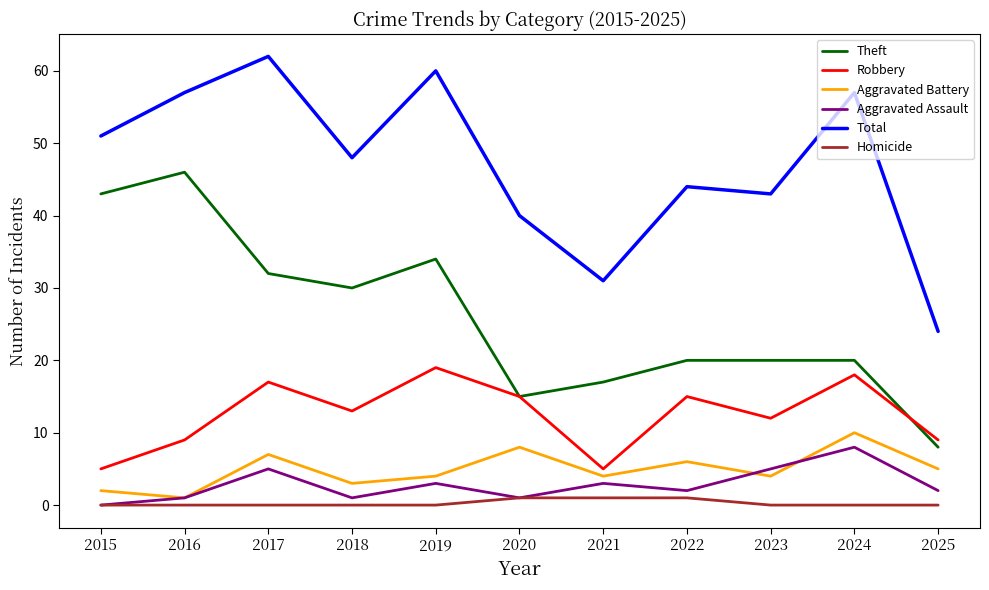

True or false: Total and Theft cross at least once.

False